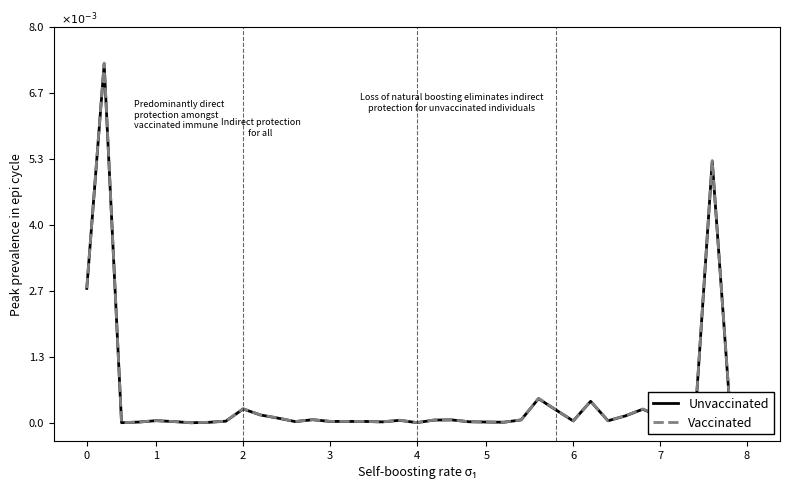

Does the chart display data point markers on the line(s)?

No